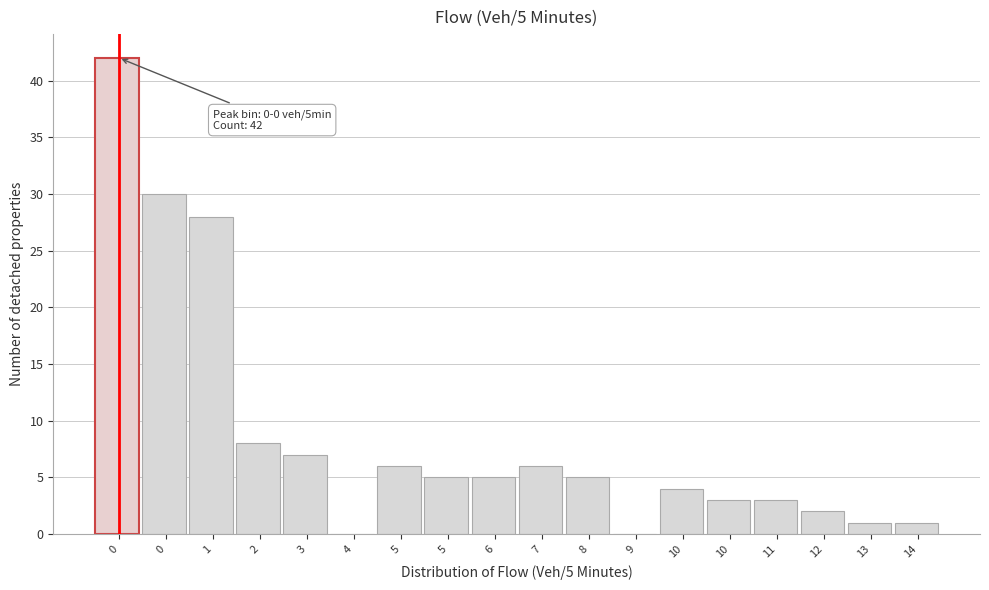

Are the bars horizontal?

No